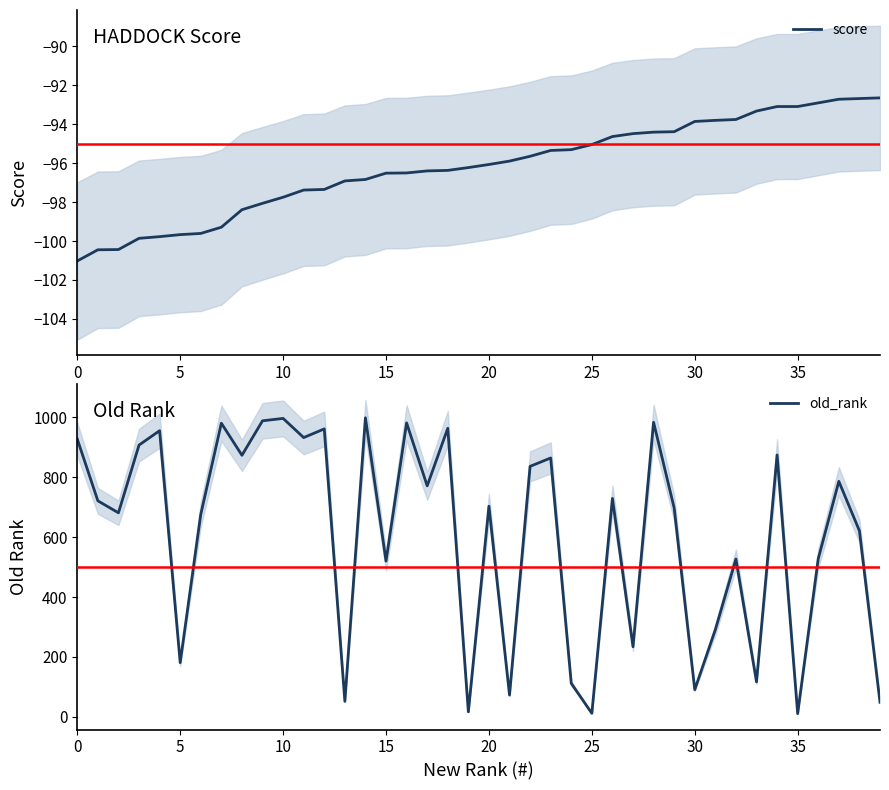

What is the maximum value for score?

-92.6